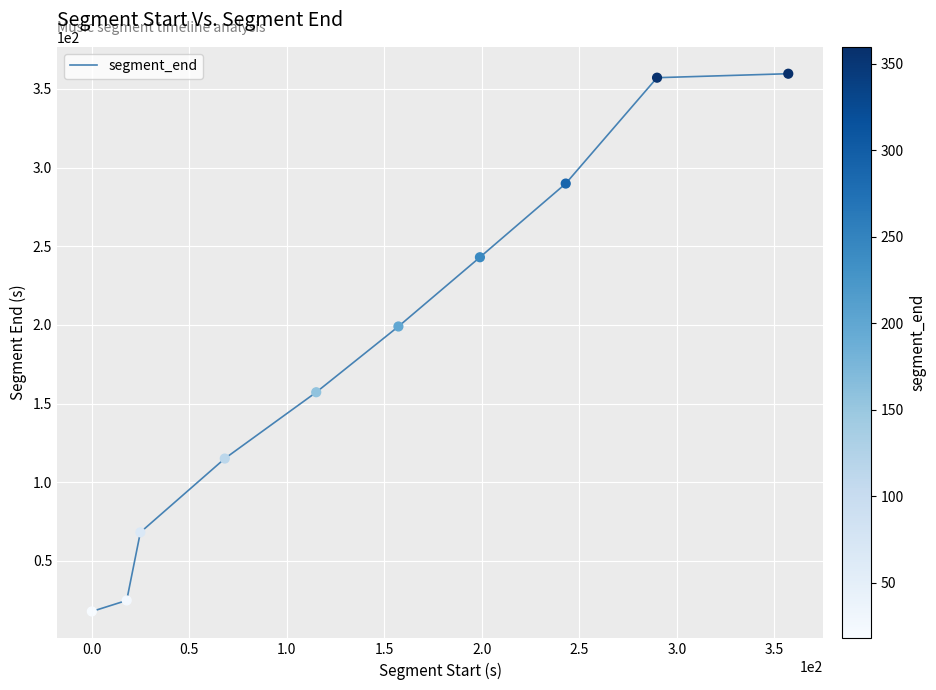

What is the minimum value shown in the chart?

17.9